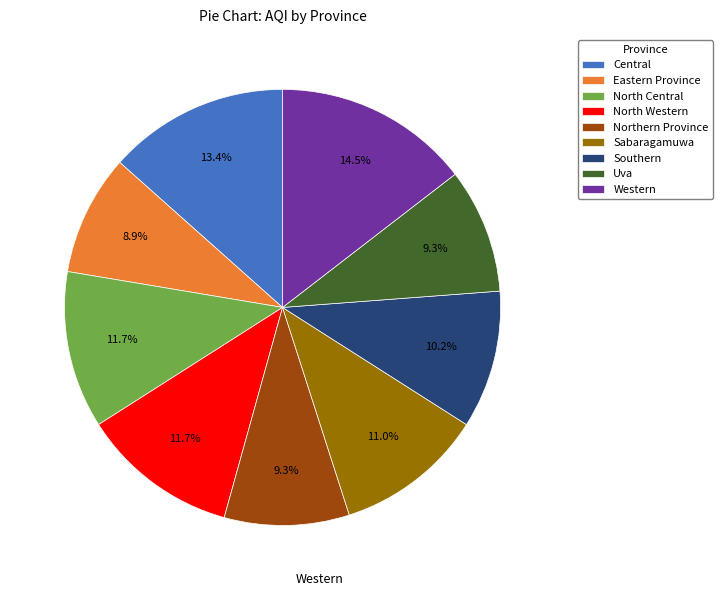

What portion of the pie excludes Uva?

90.7%